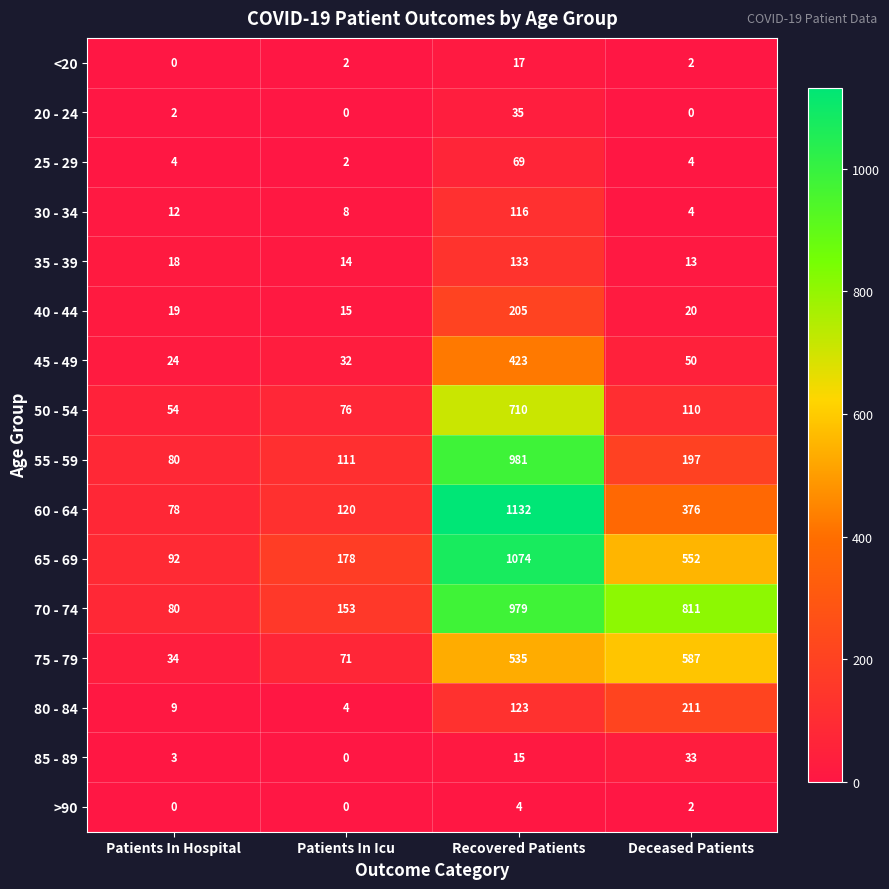

What is the spread (max minus min) of values at Recovered Patients?

1128